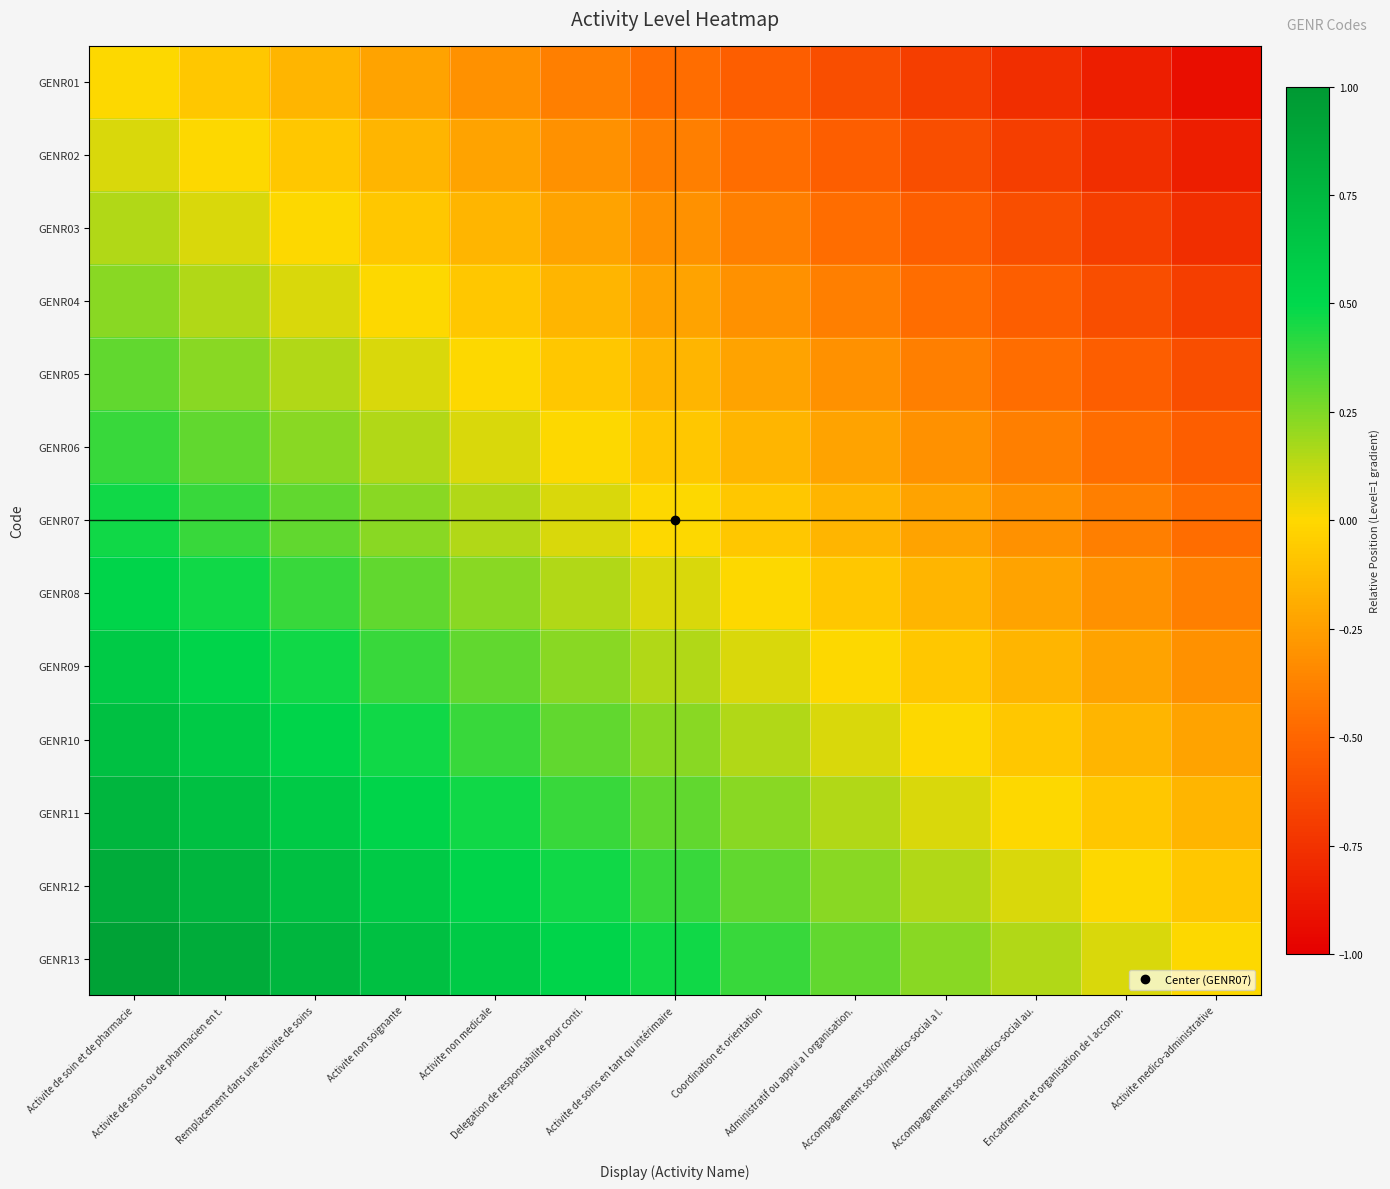

Which series has the largest total across all categories?

GENR13